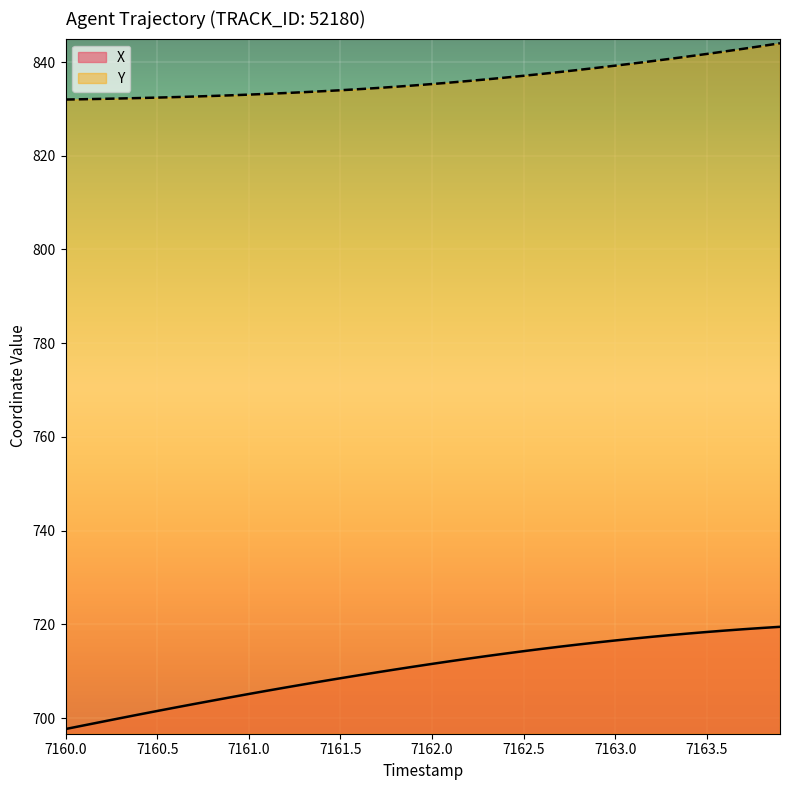

Which series has the widest spread of values?

X